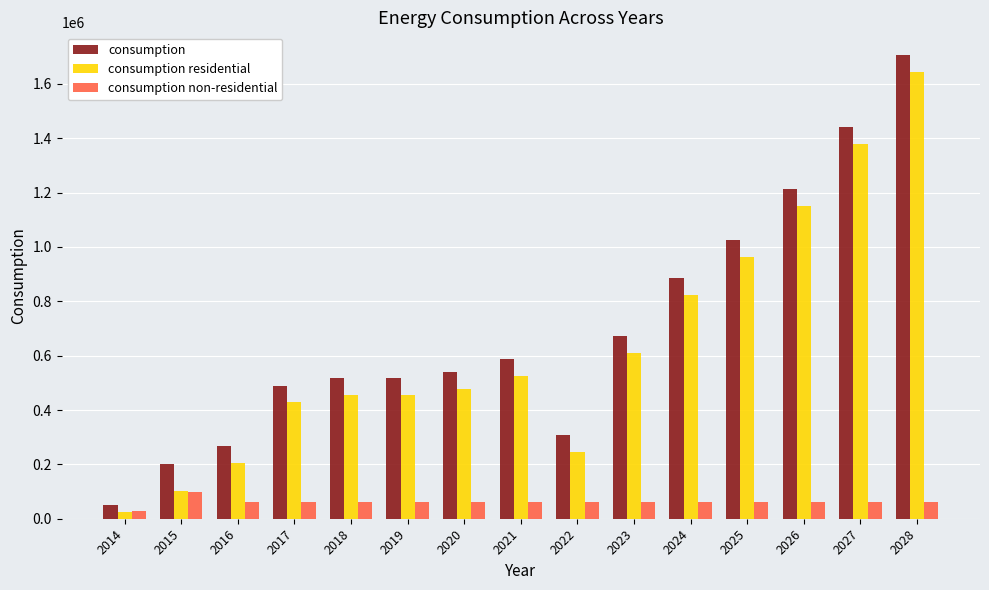

What are all the series names shown in the legend?

consumption, consumption residential, consumption non-residential